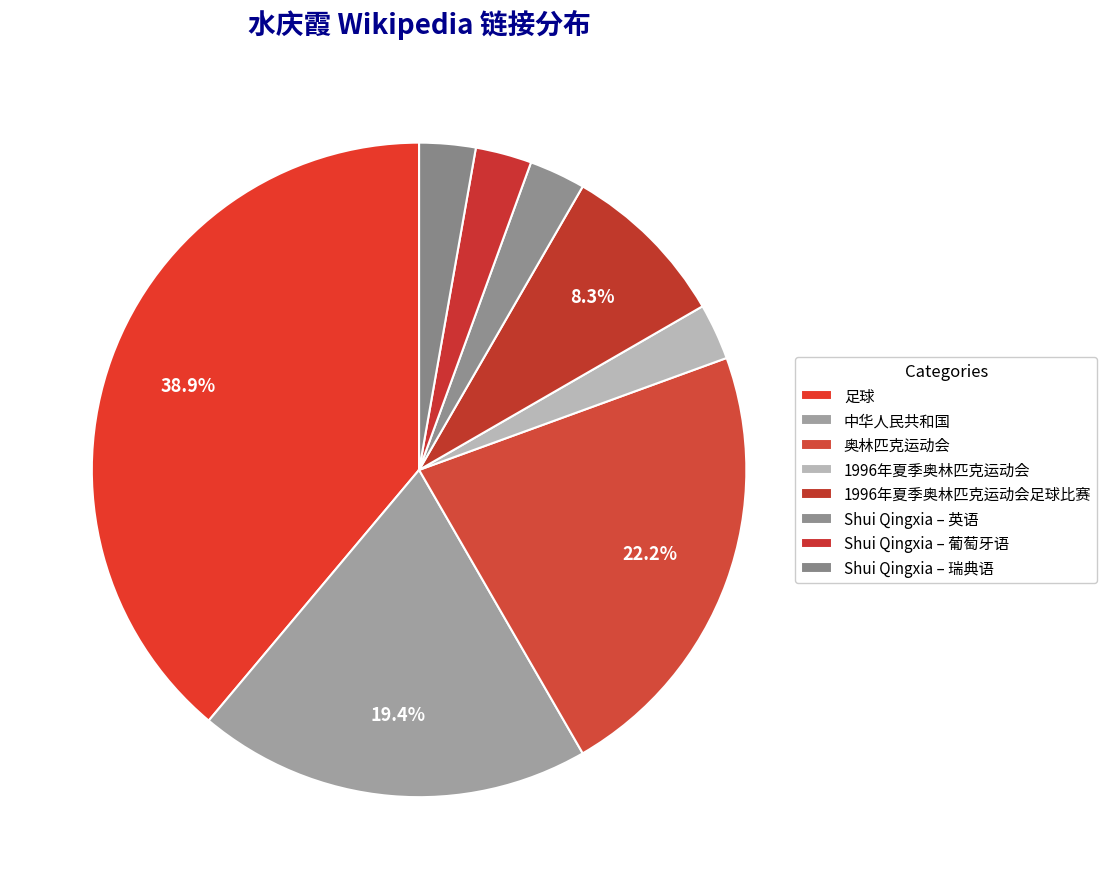

What portion of the pie excludes 足球?

61.1%